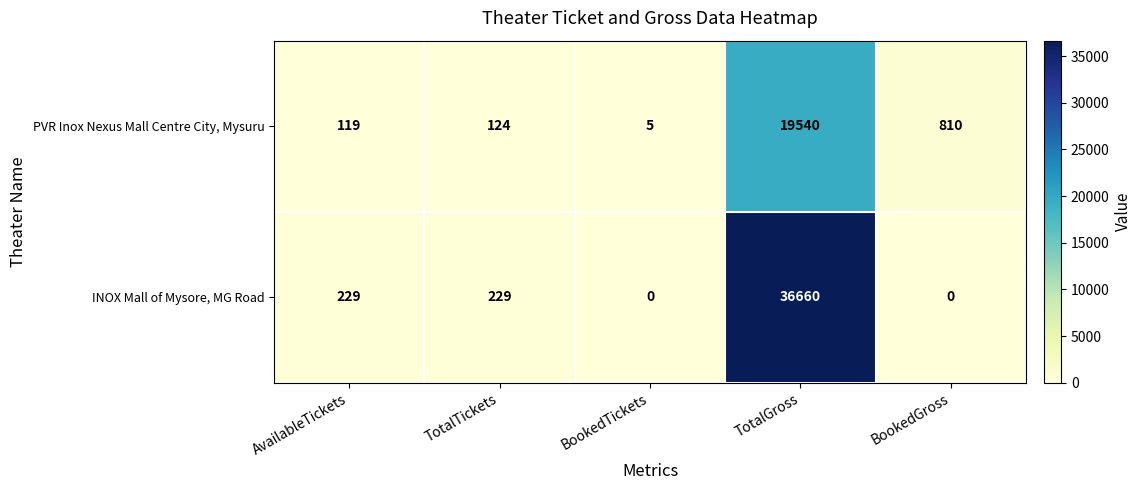

At how many categories does at least one series exceed 24466?

1